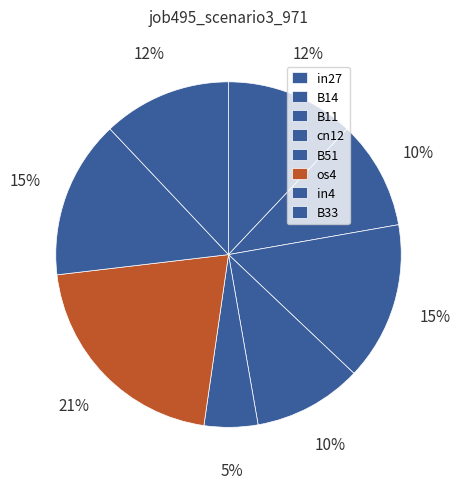

Which slice is the largest?

os4